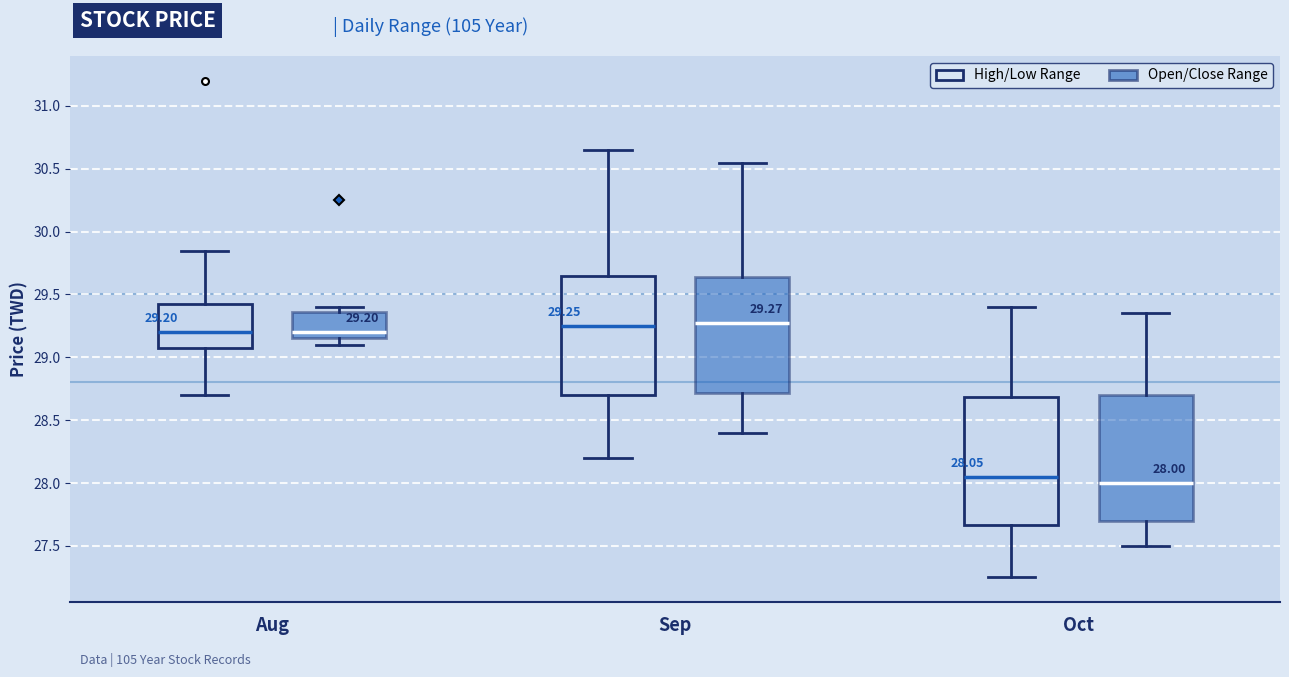

Which box's median line is the lowest?

Oct (Open/Close Range)